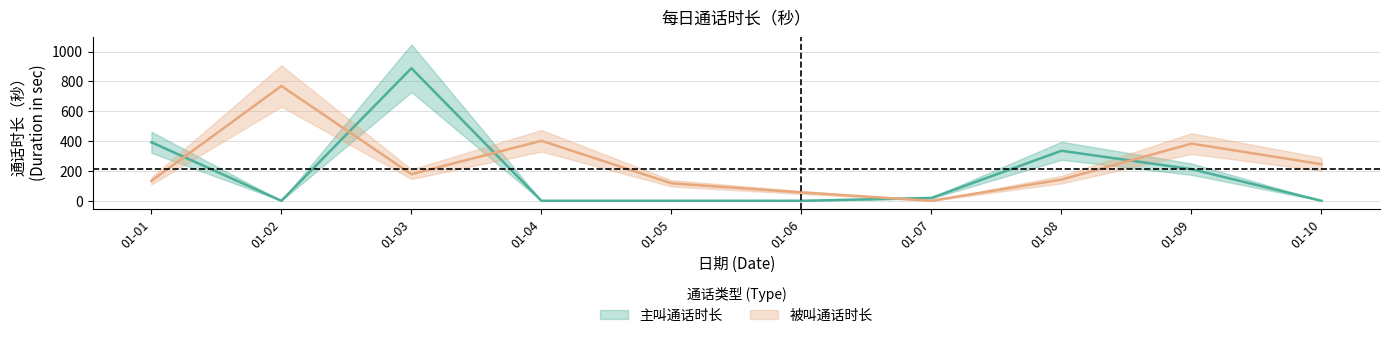

In 被叫通话时长, how many points are lower than both neighbors (excluding endpoints)?

2